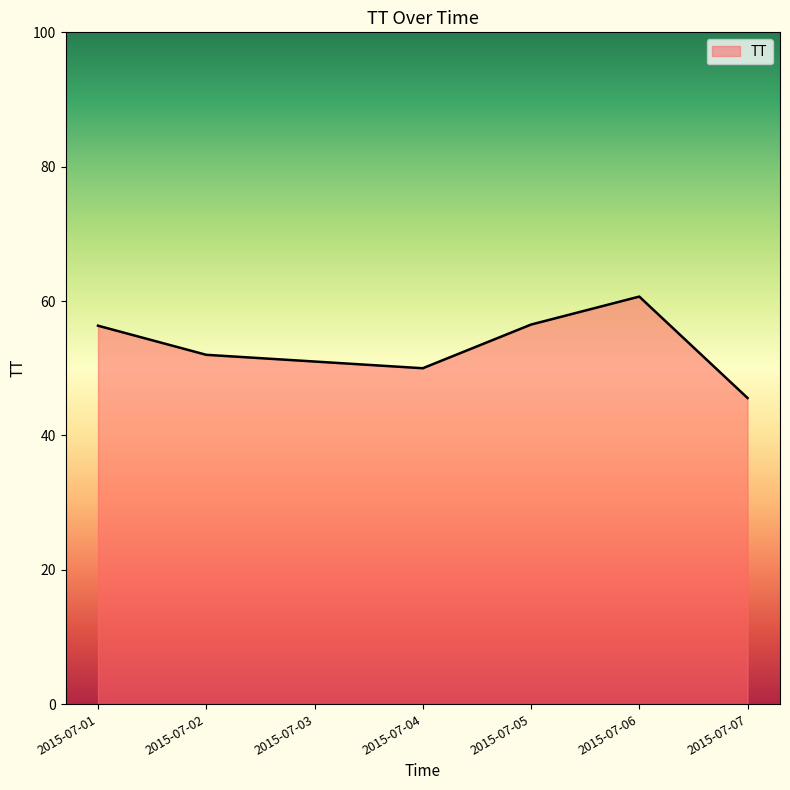

Which has a higher value, 2015-07-07 or 2015-07-05?

2015-07-05